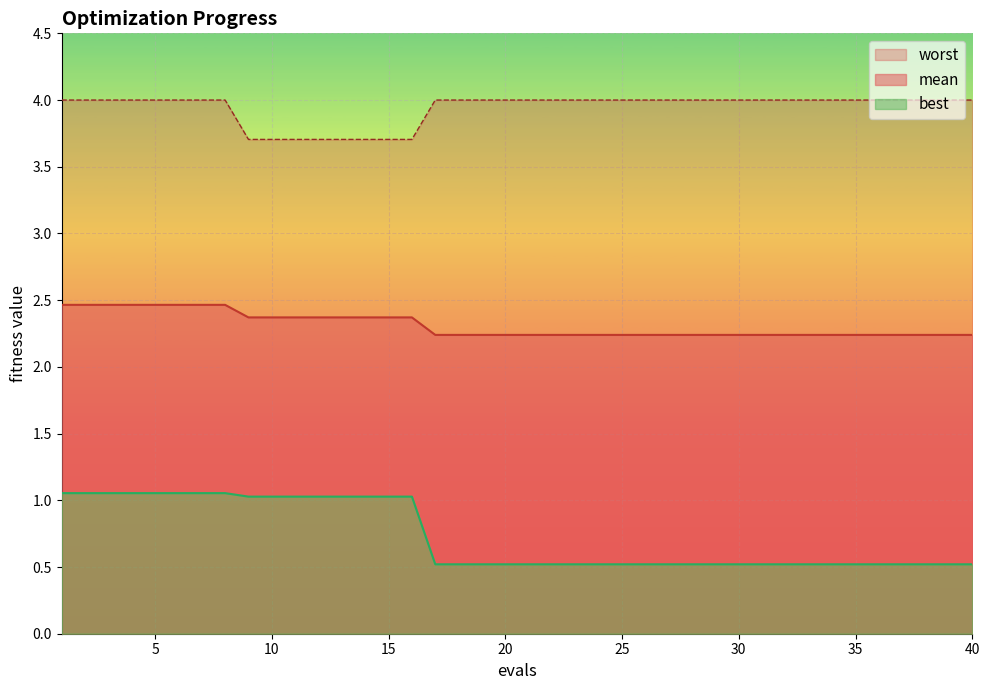

What is the approximate value of mean at 24?

2.2